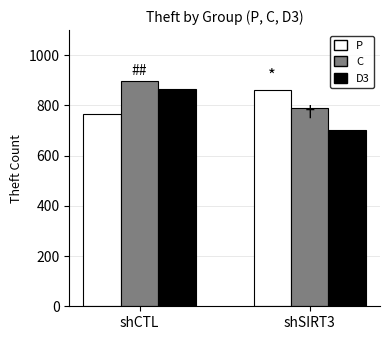

Does the chart contain stacked bars?

No